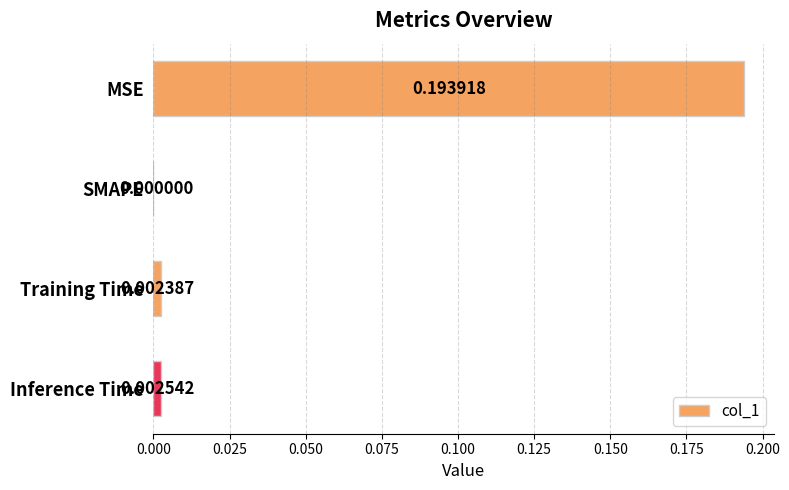

Where is the data nearest to the value 0?

SMAPE